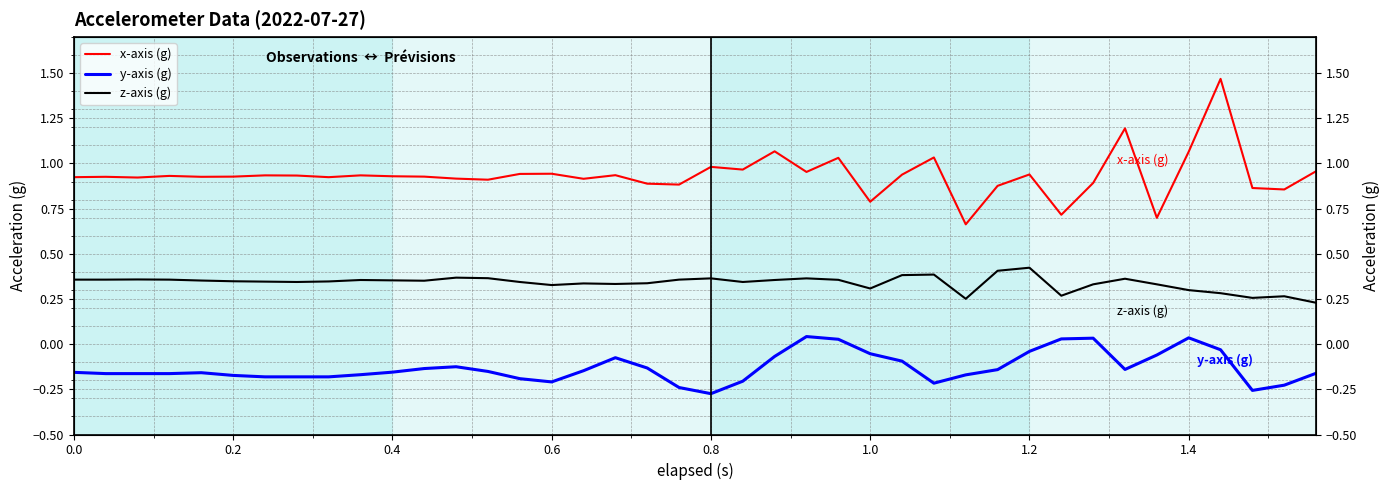

Is it true that y-axis (g) equals -0.1 at 26?

False